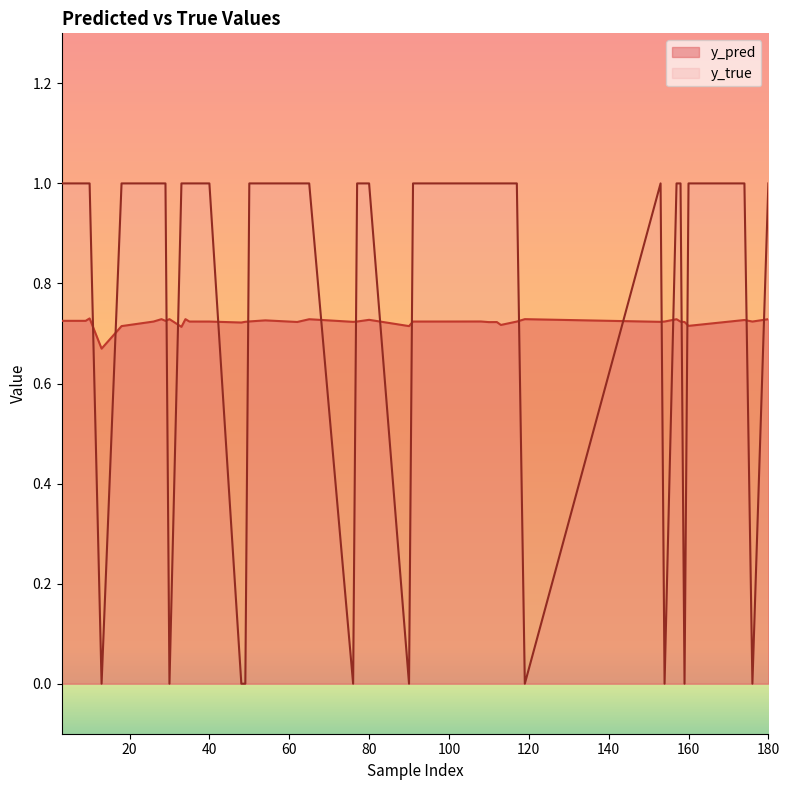

What is the spread (max minus min) of values at 160?

0.3